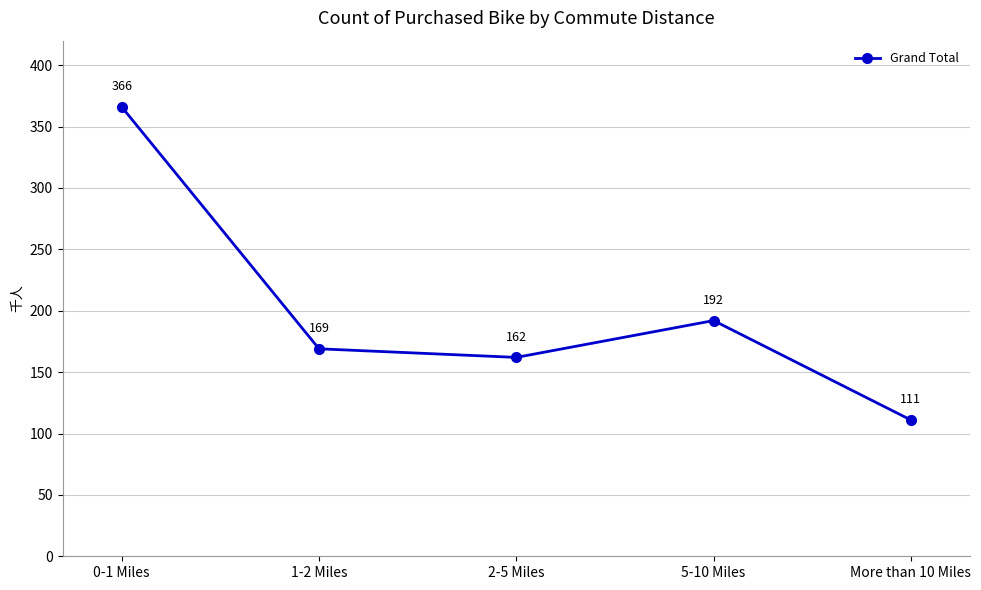

What is the greatest value displayed?

366